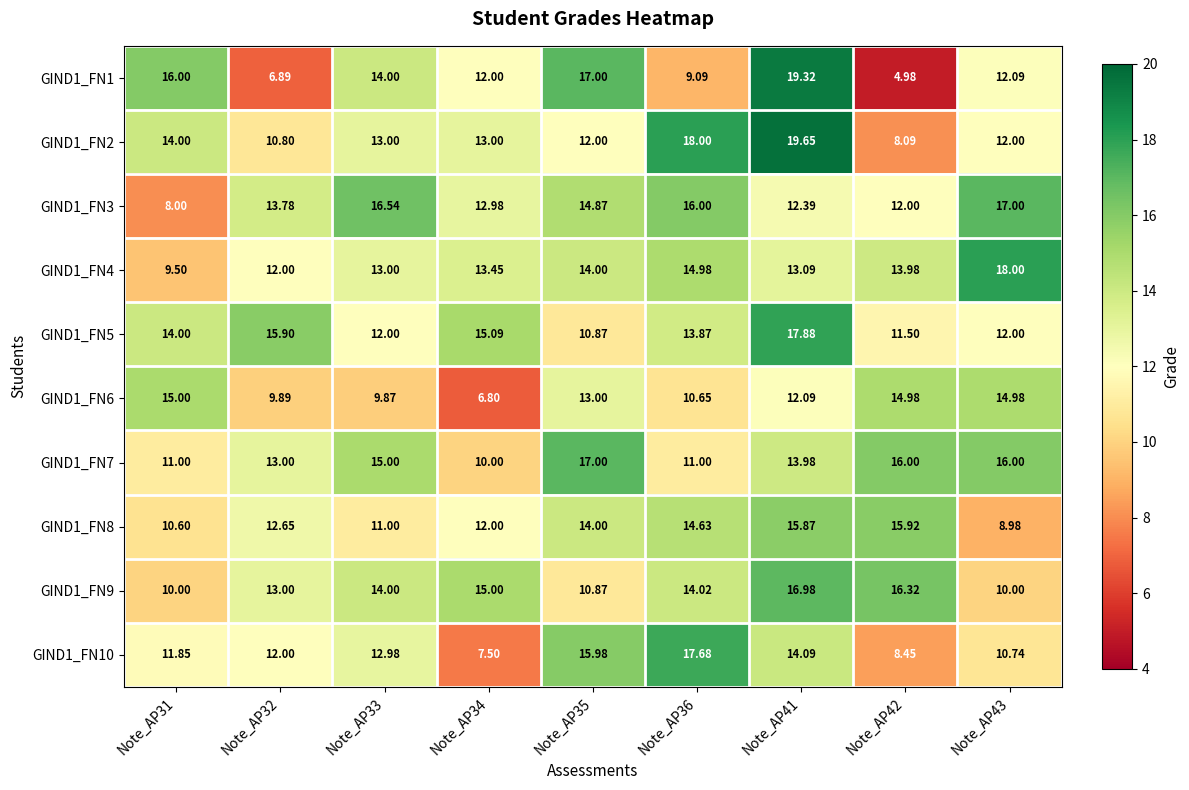

Is the value of GIND1_FN7 at Note_AP42 greater than the value of GIND1_FN5 at Note_AP41?

No